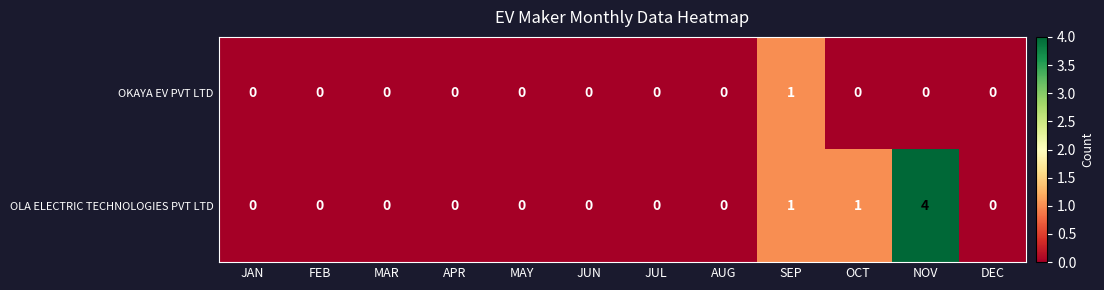

The OLA ELECTRIC TECHNOLOGIES PVT LTD series shows 0 at SEP. True or false?

False